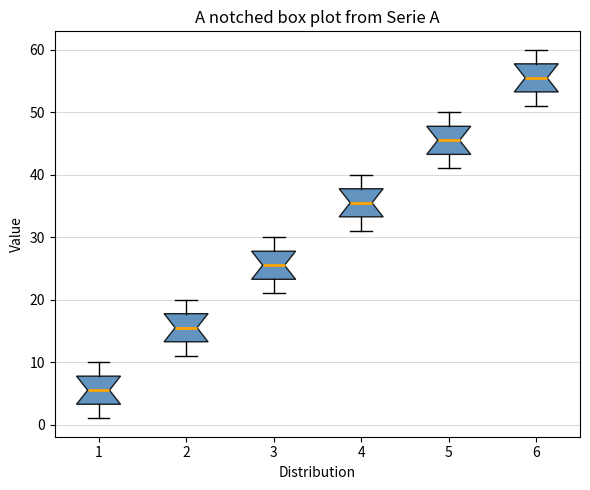

Reading left to right, read every box against the y-axis: the position of its median line, the range the box covers, and the ends of its whiskers. The values are not printed on the chart, so give them approximately, as read against the axis.

1: median 6, box 3 to 8, whiskers 1 to 10
2: median 16, box 13 to 18, whiskers 11 to 20
3: median 26, box 23 to 28, whiskers 21 to 30
4: median 36, box 33 to 38, whiskers 31 to 40
5: median 46, box 43 to 48, whiskers 41 to 50
6: median 56, box 53 to 58, whiskers 51 to 60